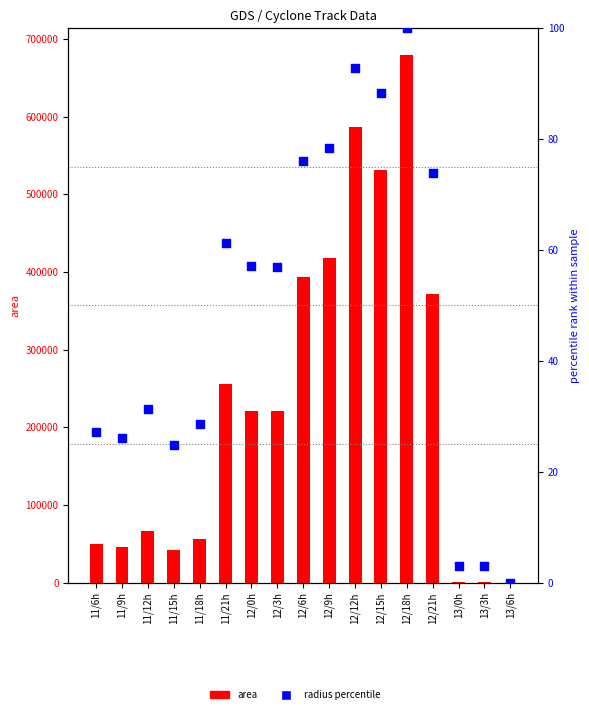

Which series reaches the maximum Y coordinate?

area (m²)